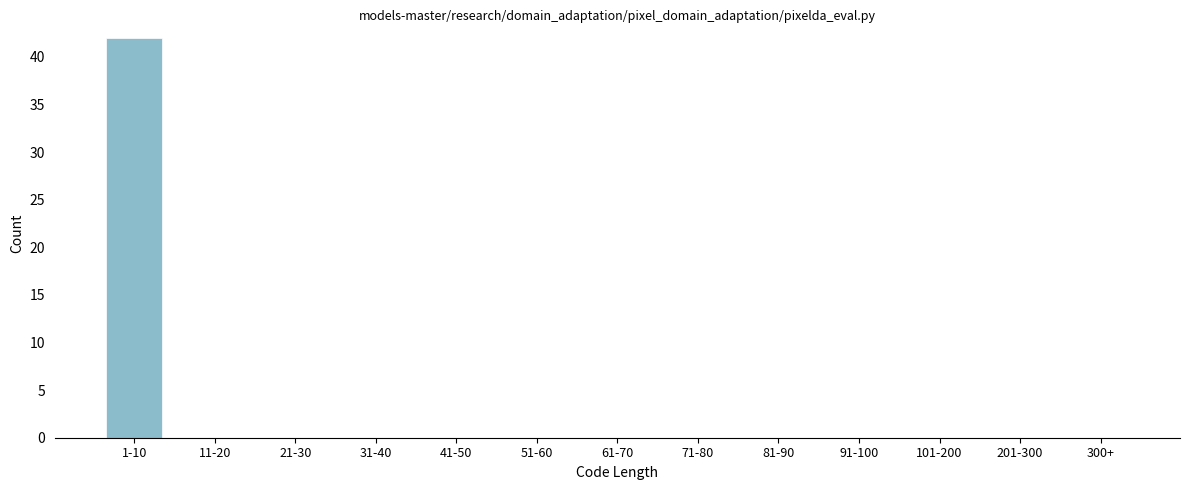

Reading left to right, what are all the values shown in this chart?

1-10=42	11-20=0	21-30=0	31-40=0	41-50=0	51-60=0	61-70=0	71-80=0	81-90=0	91-100=0	101-200=0	201-300=0	300+=0